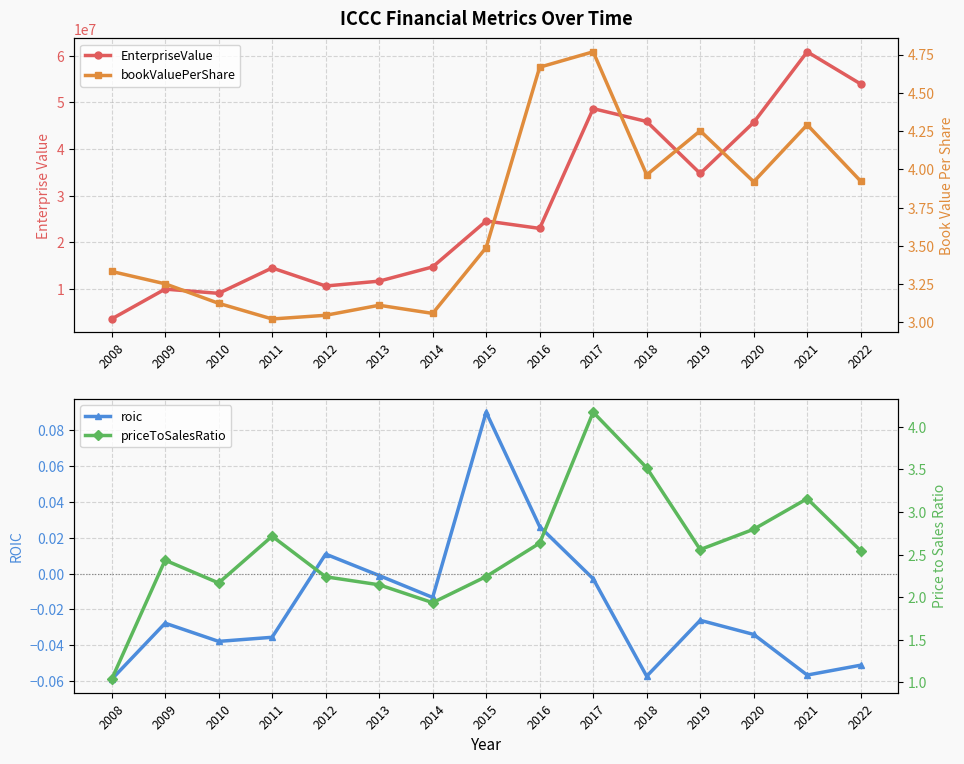

Does the chart have visible grid lines?

Yes